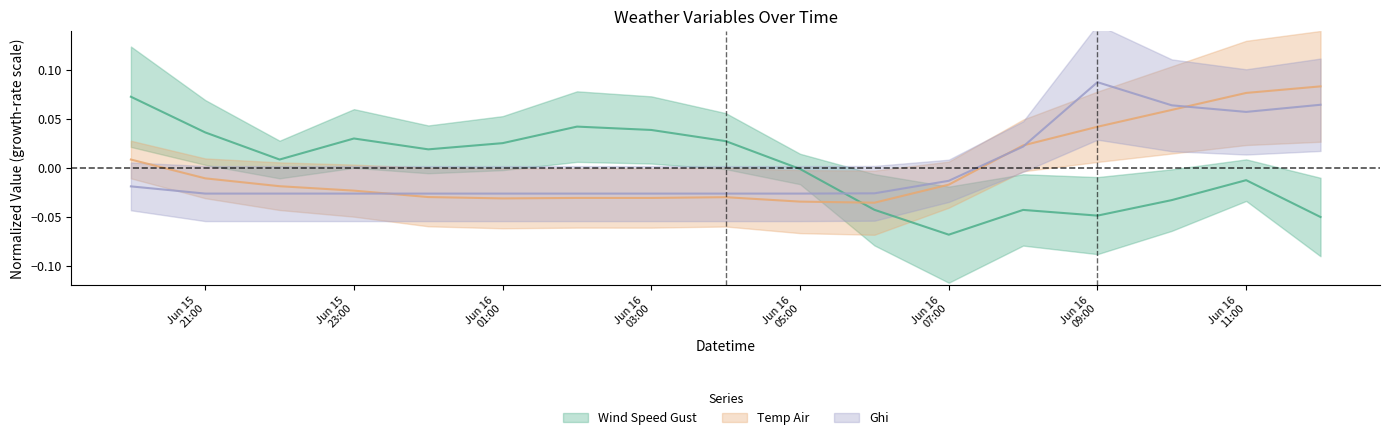

What are all the series names shown in the legend?

wind_speed_gust, temp_air, ghi